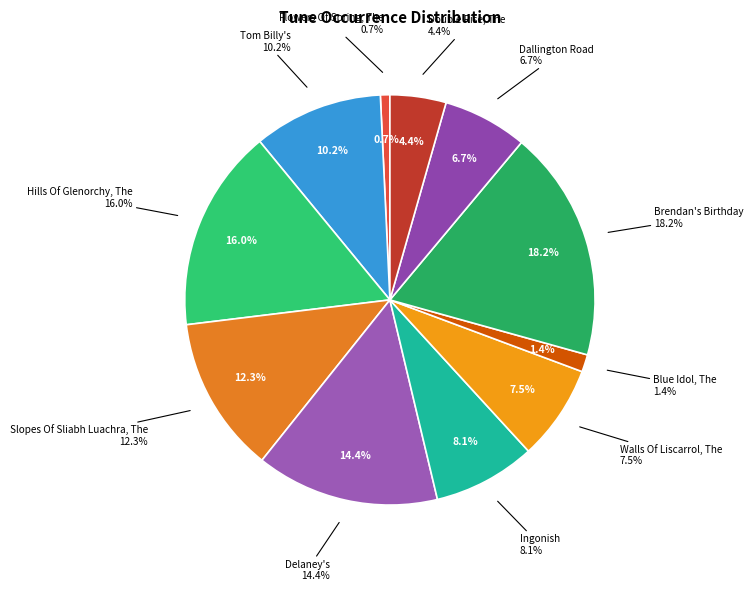

Does Walls Of Liscarrol, The account for over 50% of the chart?

No